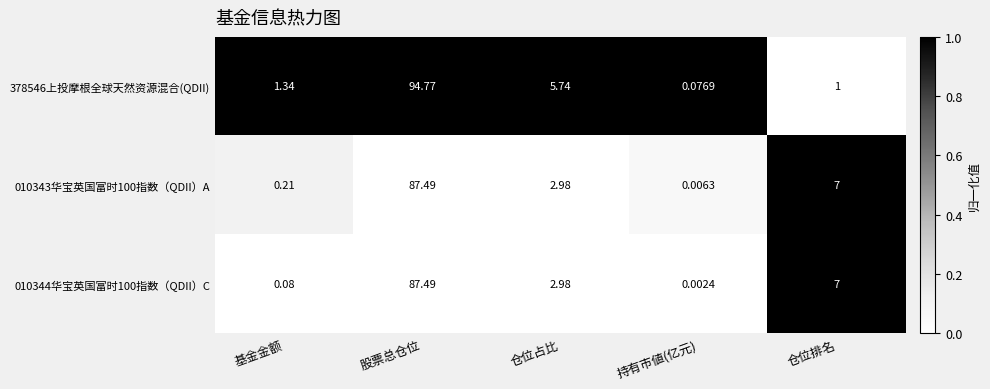

Is the value of 378546上投摩根全球天然资源混合(QDII) at 持有市値(亿元) greater than the value of 010344华宝英国富时100指数（QDII）C at 股票总仓位?

No